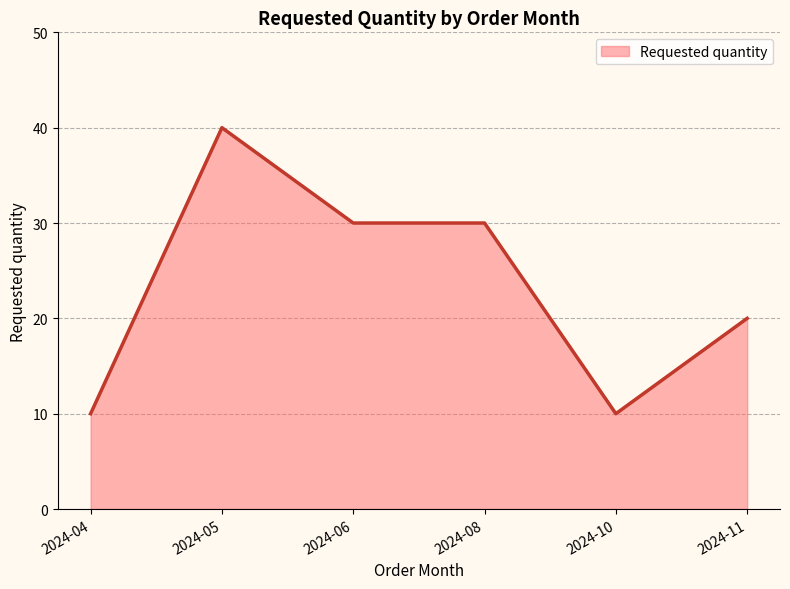

What is the minimum value shown in the chart?

10